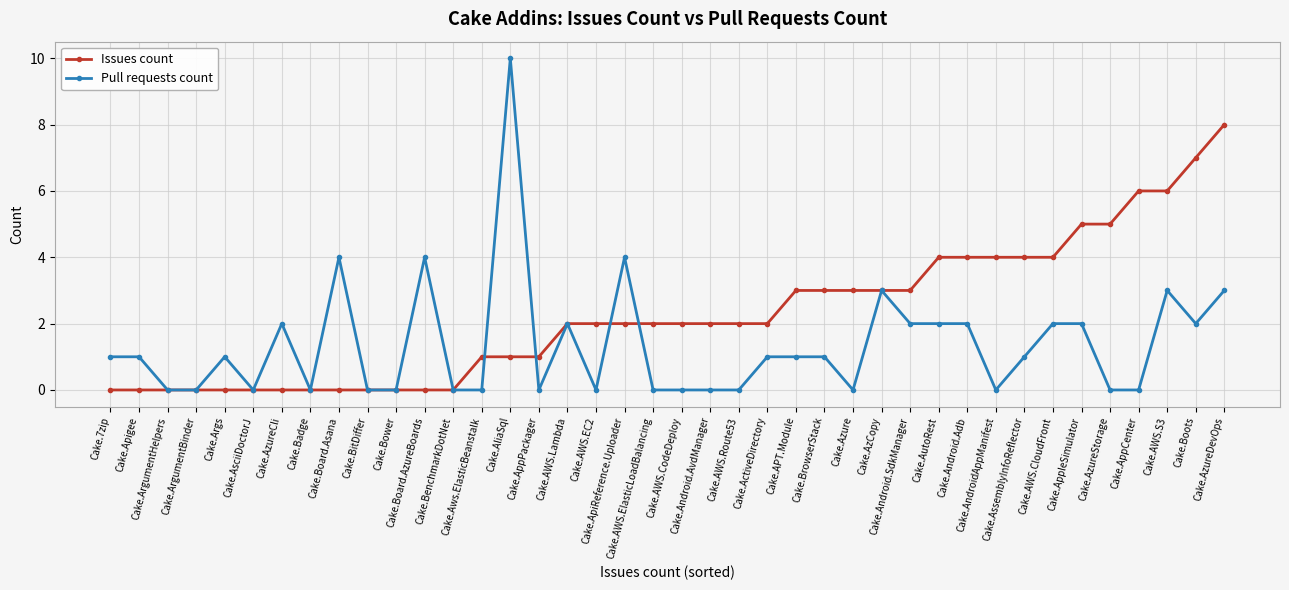

Reading left to right, what are all the values shown in this chart?

Issues count: 0	0	0	0	0	0	0	0	0	0	0	0	0	1	1	1	2	2	2	2	2	2	2	2	3	3	3	3	3	4	4	4	4	4	5	5	6	6	7	8
Pull requests count: 1	1	0	0	1	0	2	0	4	0	0	4	0	0	10	0	2	0	4	0	0	0	0	1	1	1	0	3	2	2	2	0	1	2	2	0	0	3	2	3